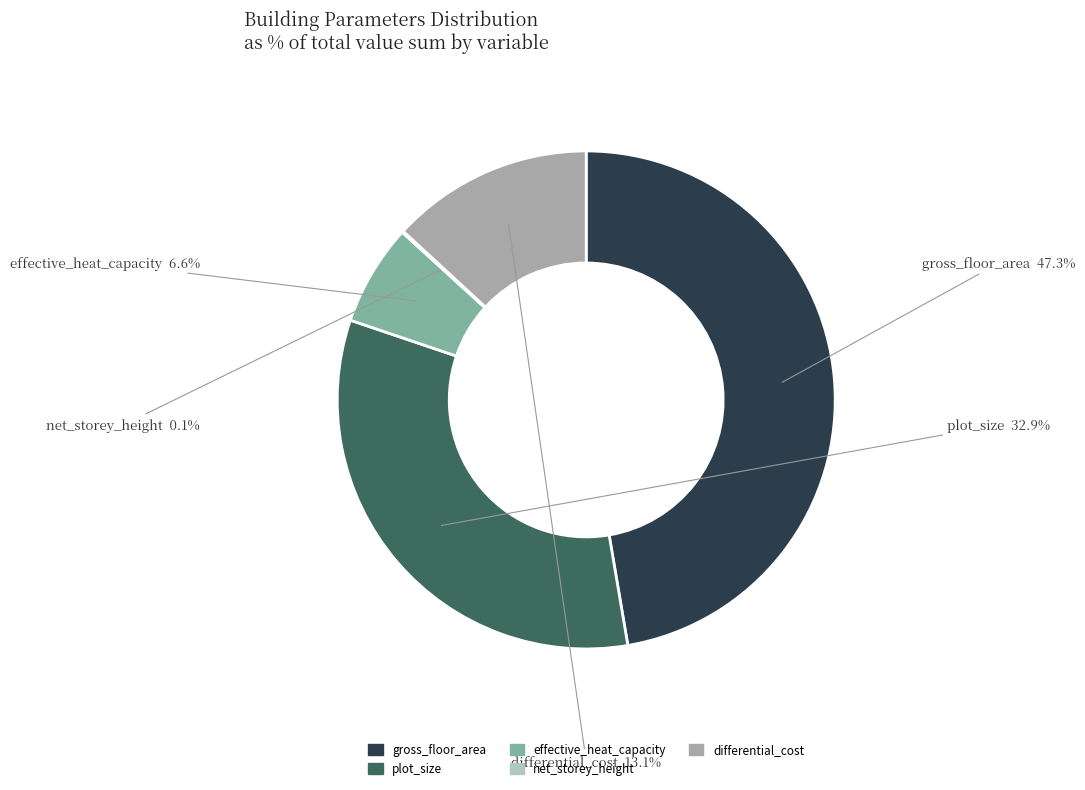

Do plot_size and differential_cost together represent more than half of the pie?

No